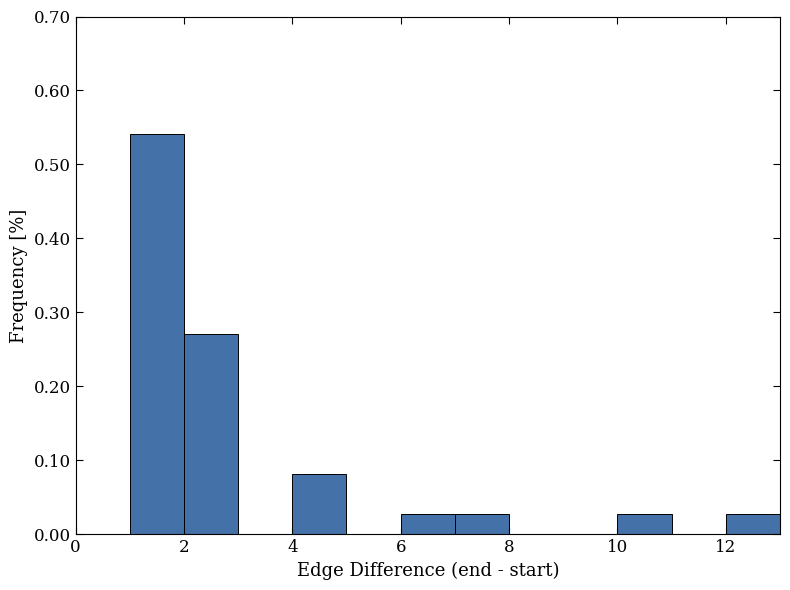

Reading left to right, transcribe this chart: for each bar, give the range it covers on the x-axis and its height. The values are not printed on the chart, so give them approximately, as read against the axis.

0 to 1: 0
1 to 2: 0.54
2 to 3: 0.27
3 to 4: 0
4 to 5: 0.08
5 to 6: 0
6 to 7: 0.03
7 to 8: 0.03
8 to 9: 0
9 to 10: 0
10 to 11: 0.03
11 to 12: 0
12 to 13: 0.03